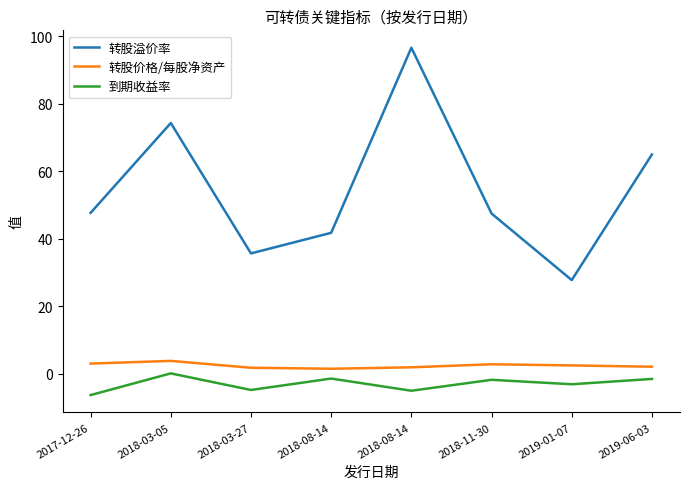

Read the 到期收益率 value at 2018-08-14.

-5.0